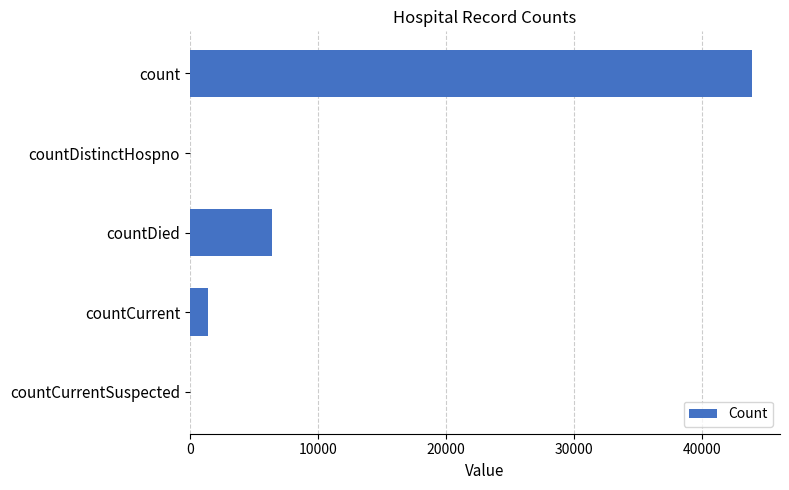

Reading bottom to top, what are all the values shown in this chart?

countCurrentSuspected=0	countCurrent=1437	countDied=6397	countDistinctHospno=0	count=43918